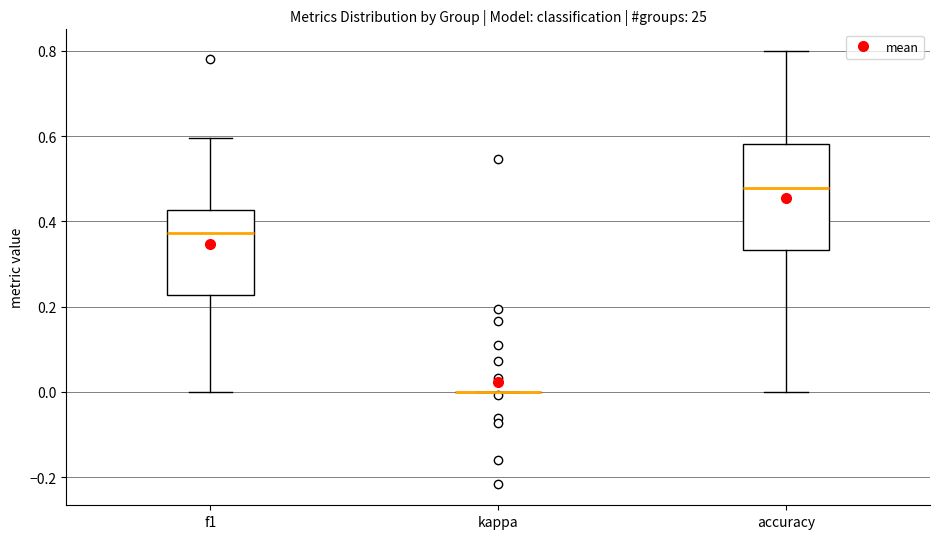

Comparing the boxes themselves (not the whiskers), which one is the tallest?

accuracy